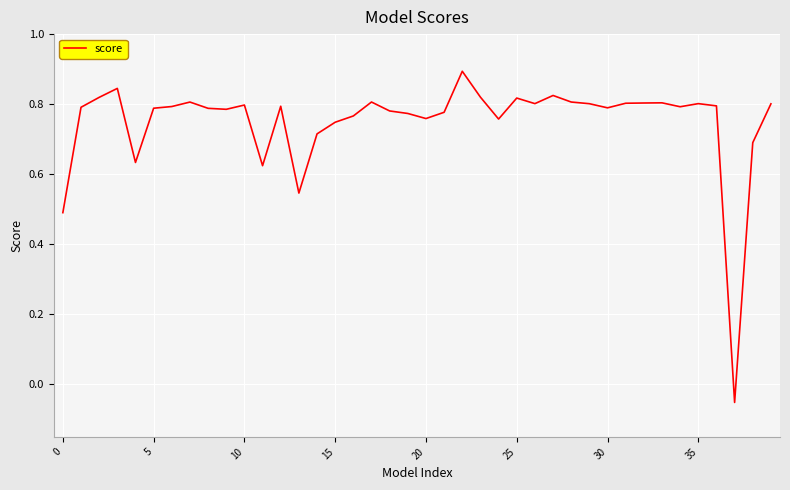

What is the difference between the maximum and minimum values?

0.9